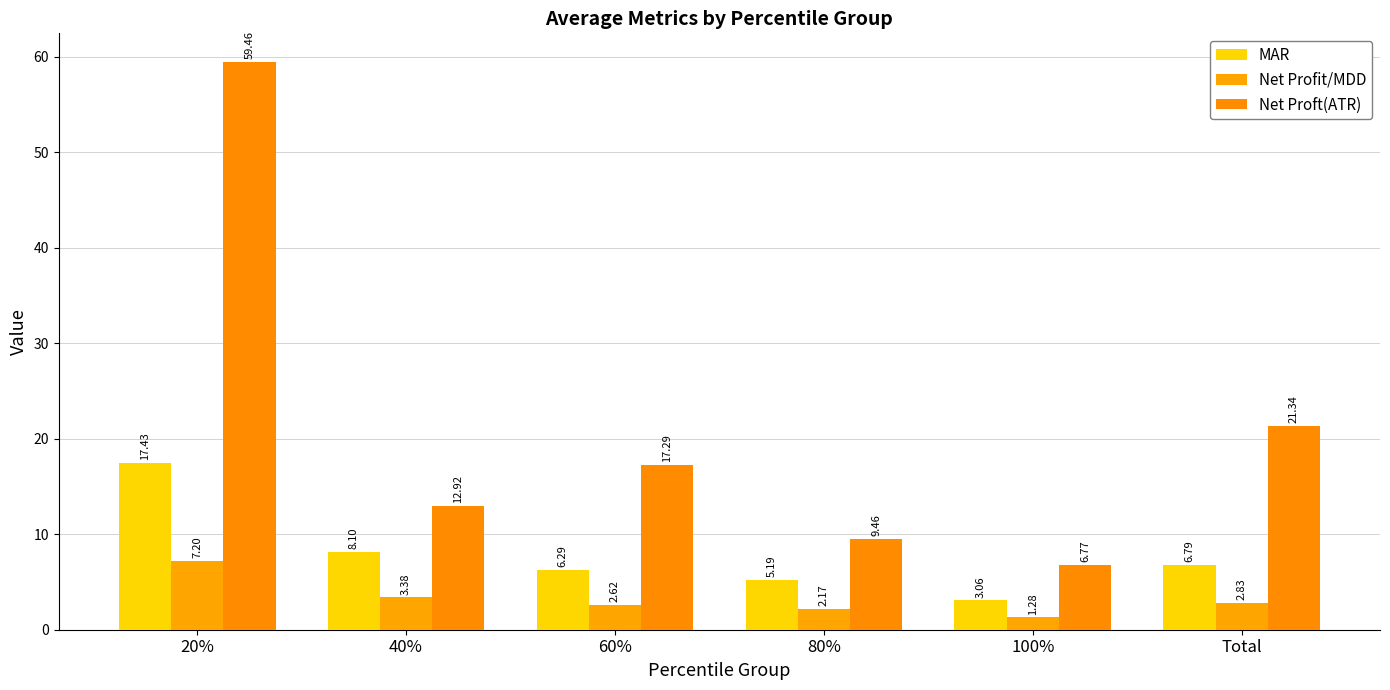

How many data points in MAR are less than 6?

2